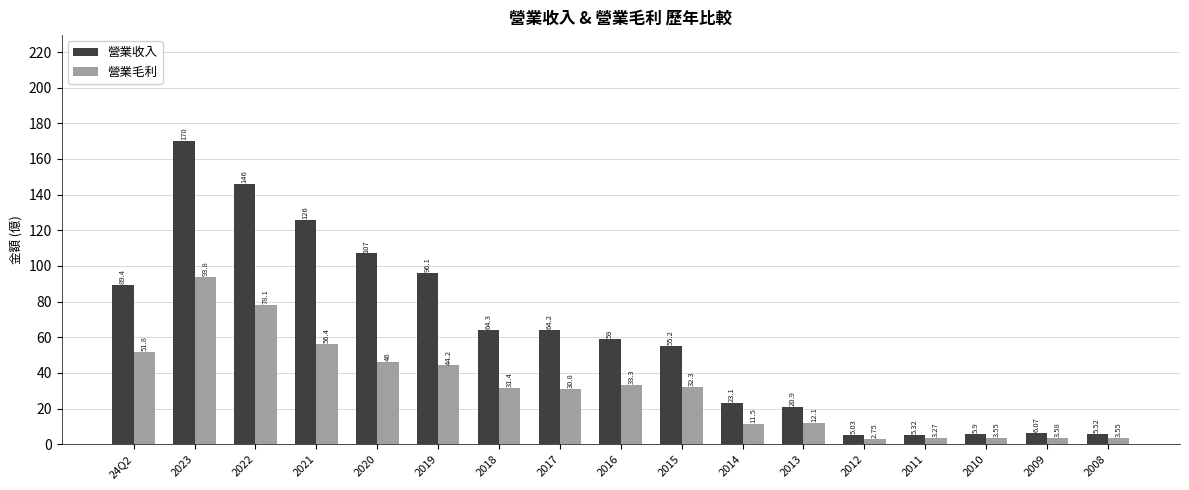

Which series changed the most between 2018 and 2008?

營業收入